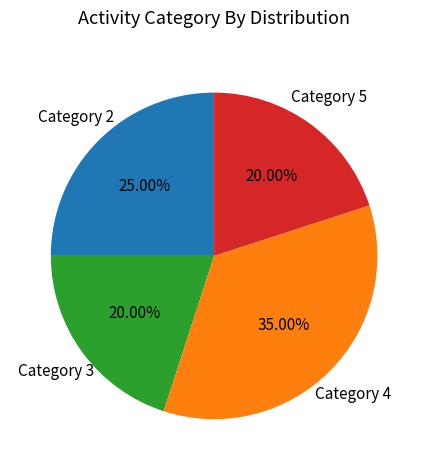

How many segments does this pie chart have?

4